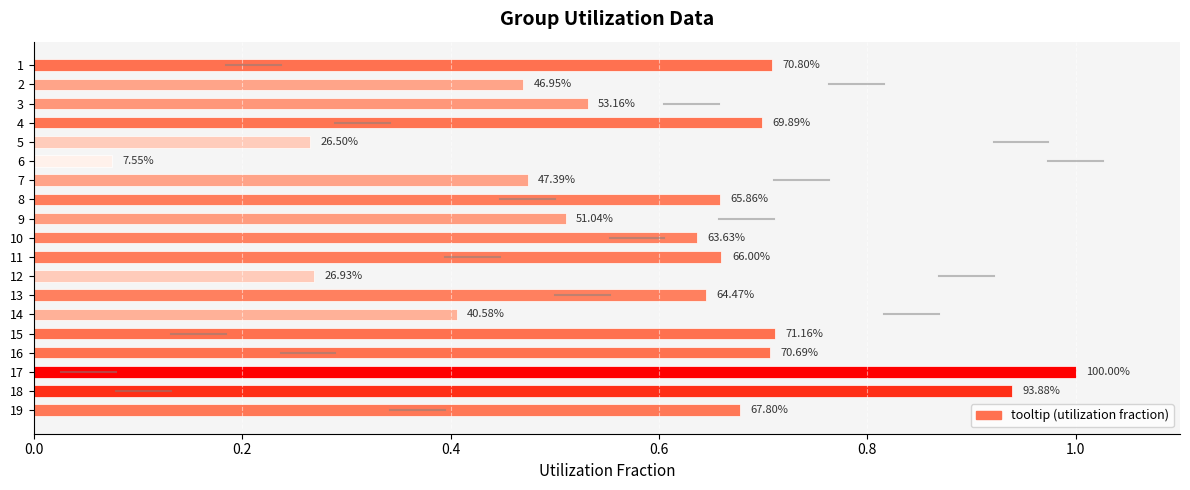

Are the bars horizontal?

Yes